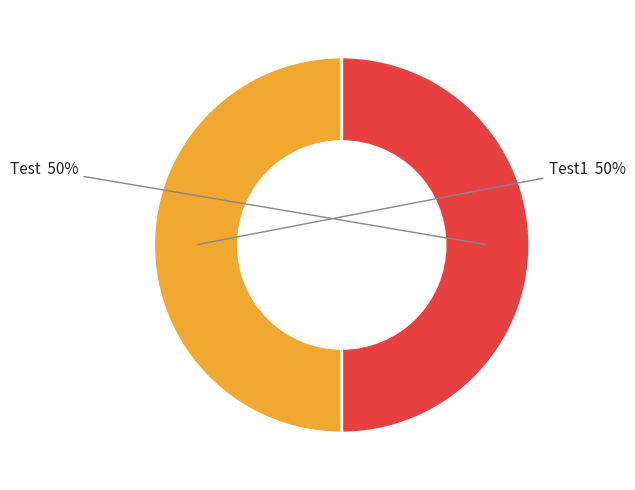

Is it true that Test is 50% of the pie?

True